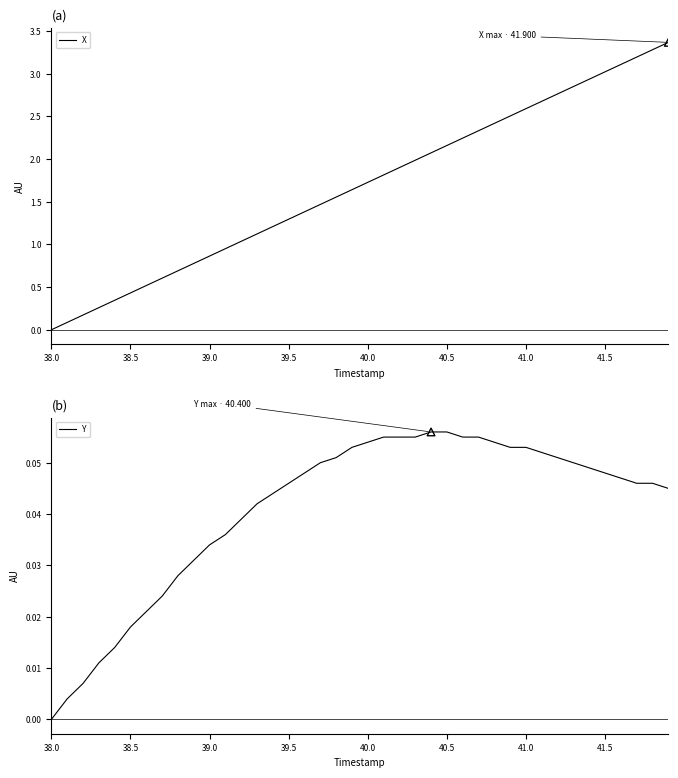

Which series reaches the minimum Y coordinate?

X